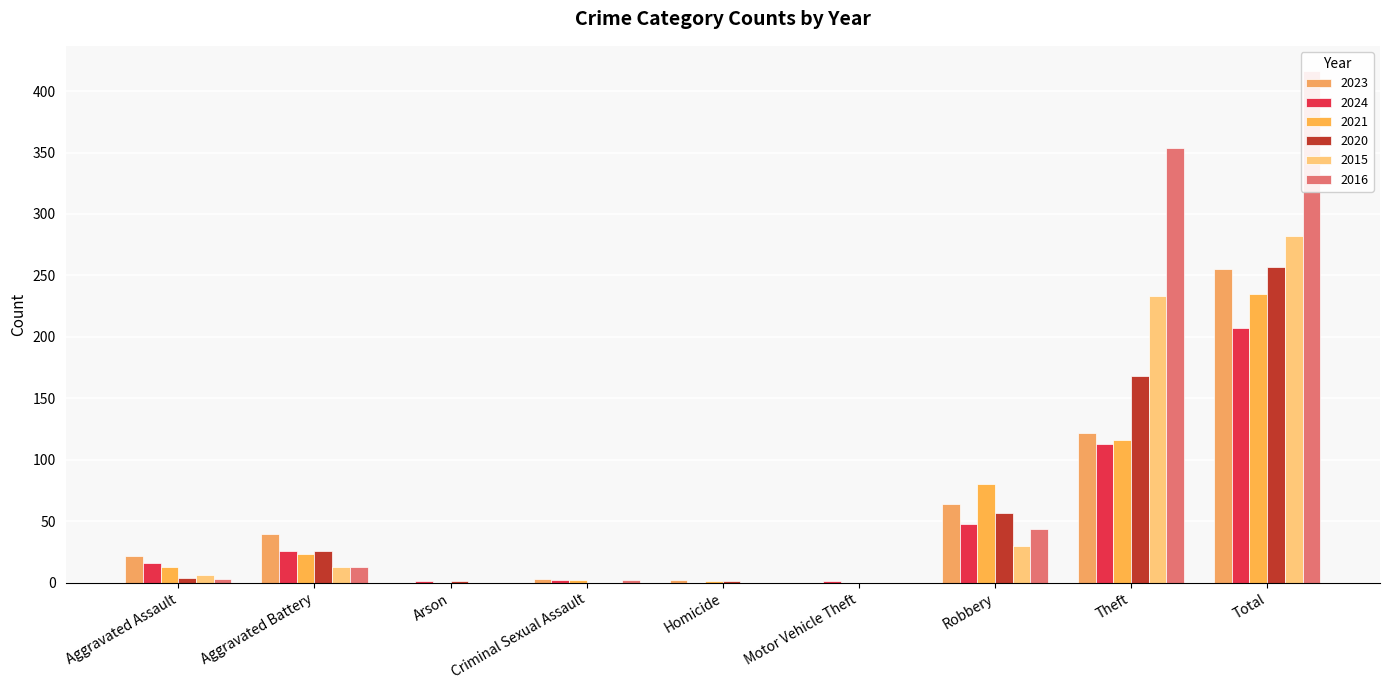

Which series changed the most between Motor Vehicle Theft and Robbery?

2021